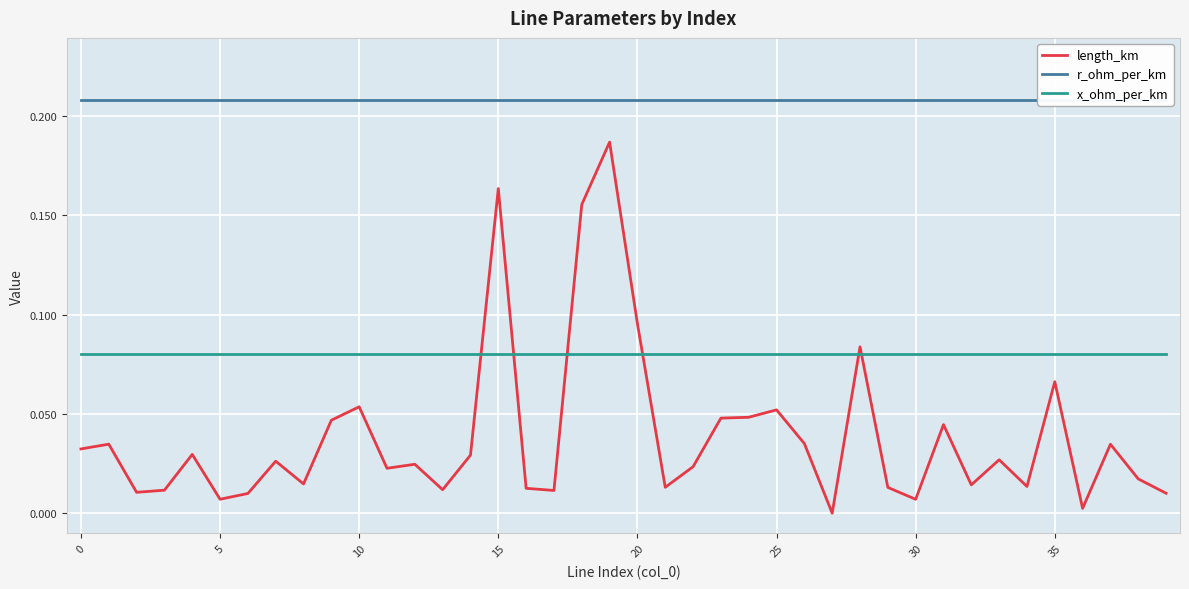

What is the sum of all length_km values?

1.5